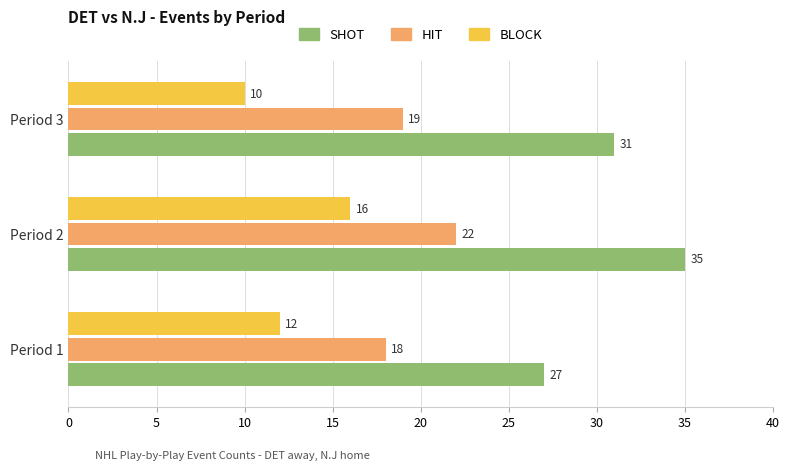

Which category has the highest value across all series?

Period 2